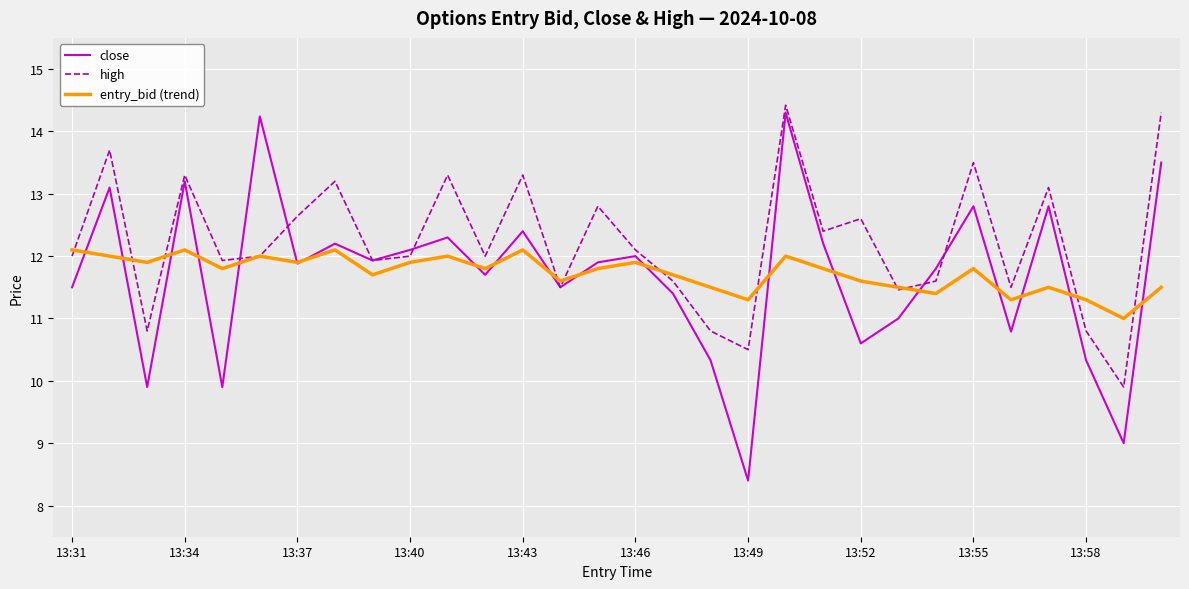

True or false: close has more than 1 interior local peaks.

True